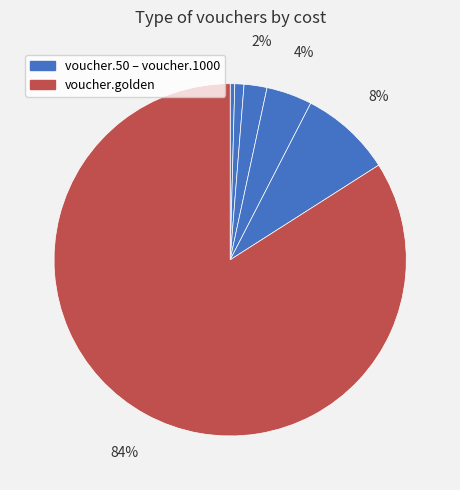

Count the number of slices in the pie.

6